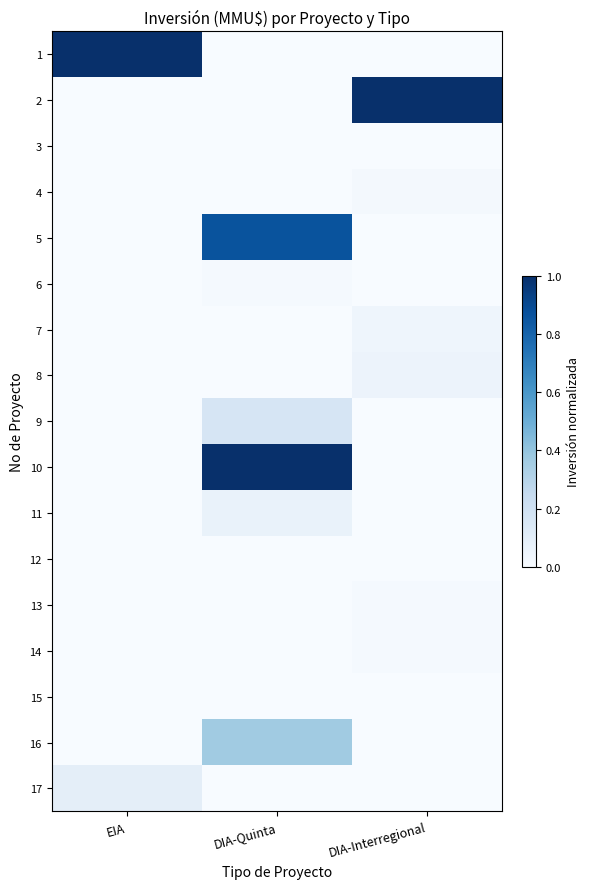

Which has a higher value, DIA-Quinta or EIA?

EIA